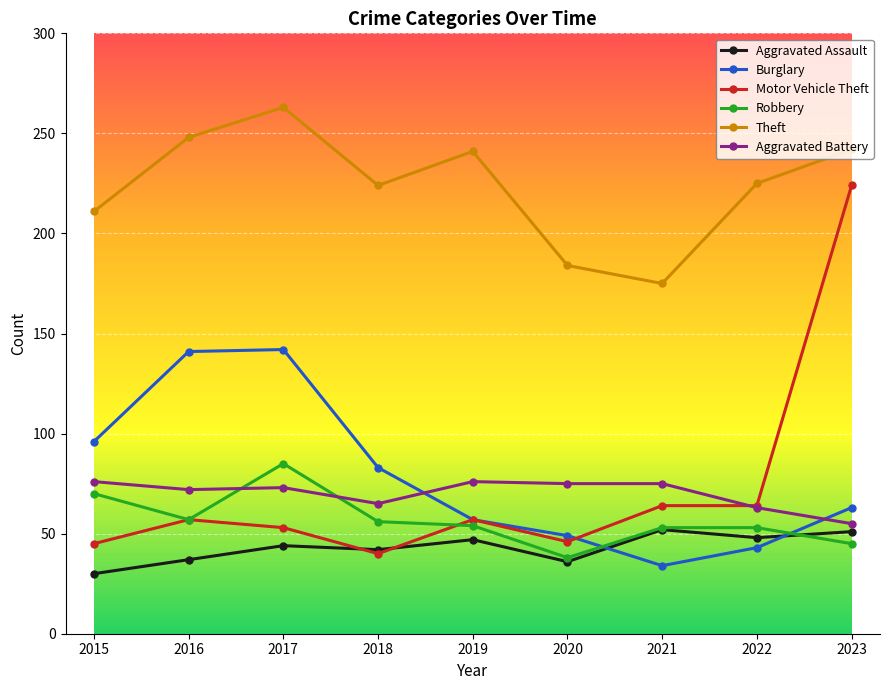

What is the spread (max minus min) of values at 2019?

194